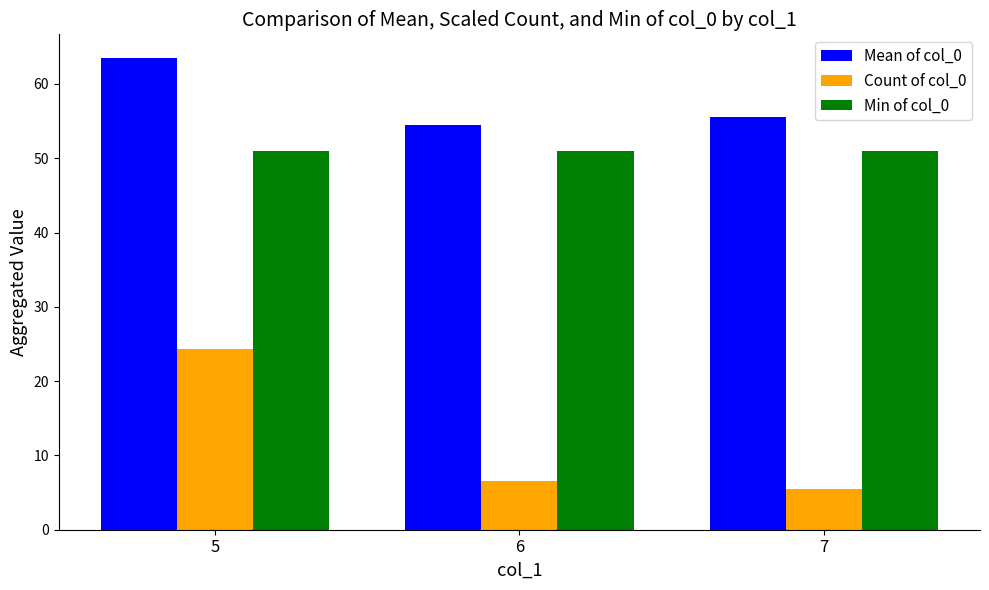

Which category has the lowest value across all series?

7